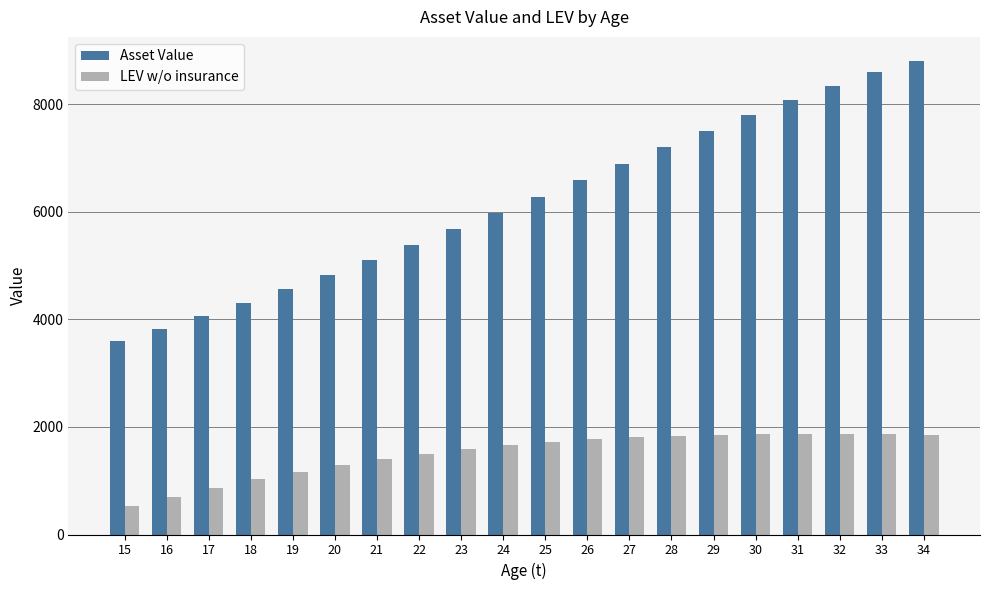

Which series changed the most between 20 and 32?

Asset Value